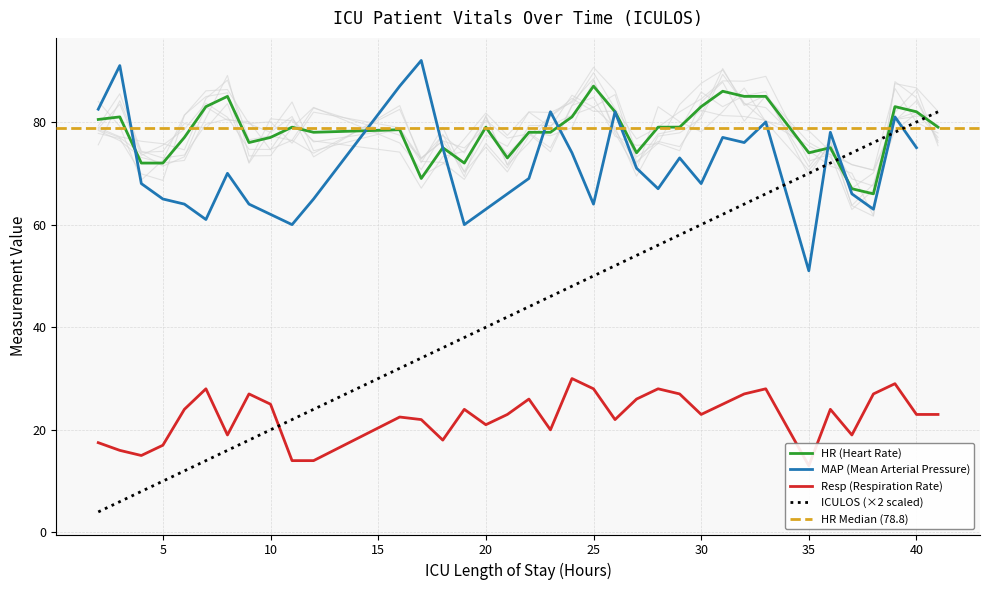

Which series has the largest total across all categories?

HR